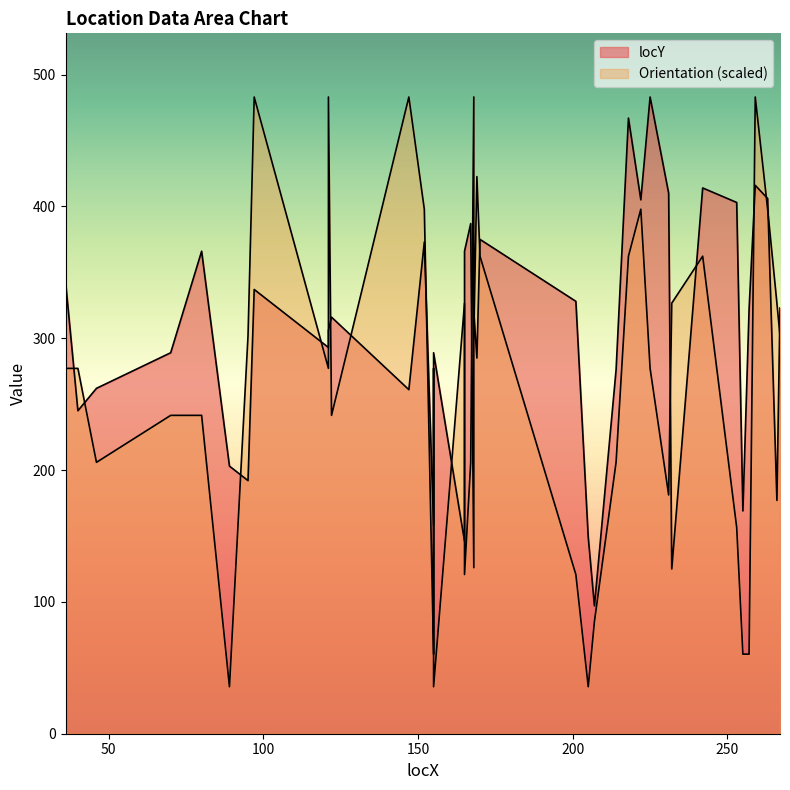

What is the spread (max minus min) of values at 152?

24.9